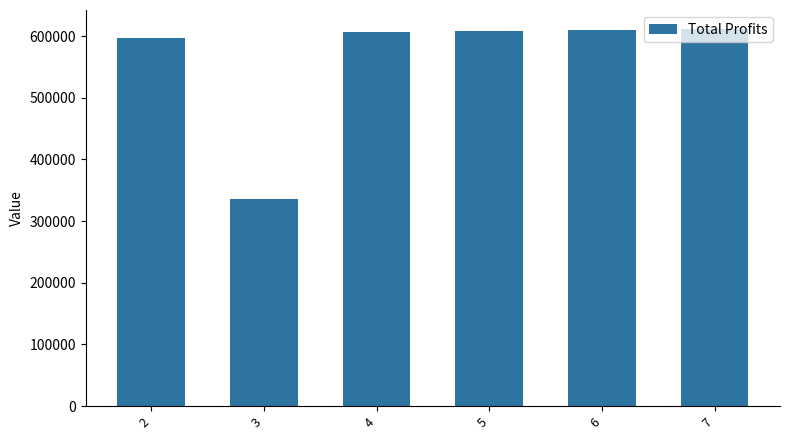

What is the change in value from 3 to 5?

+272439.2